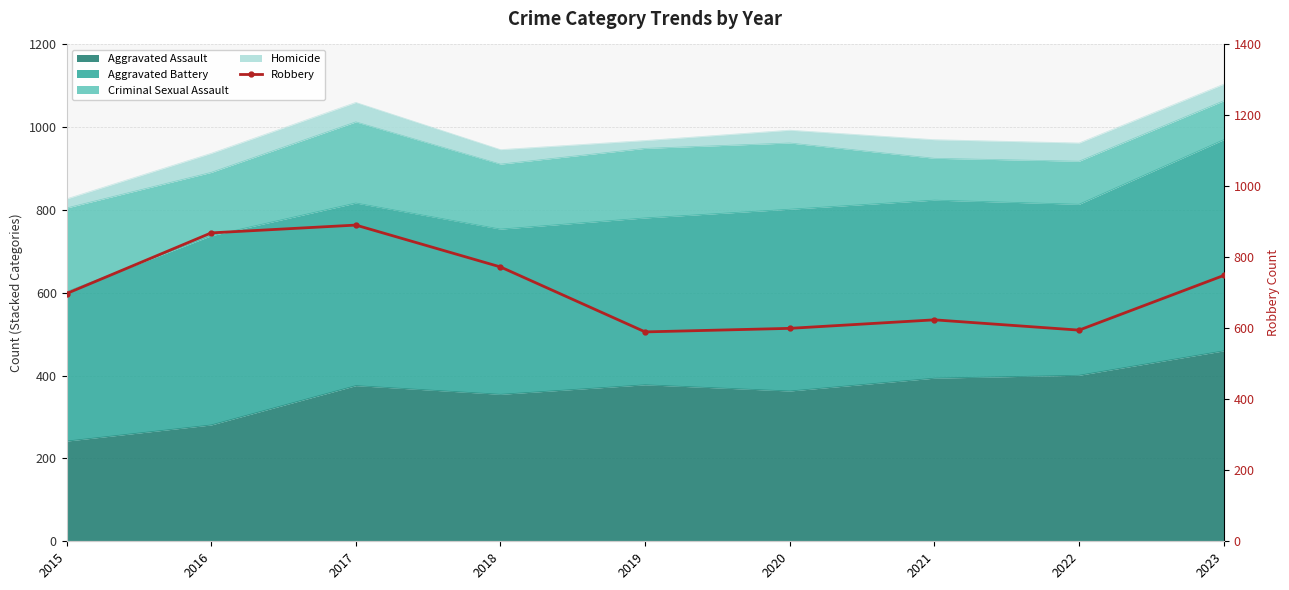

Does the chart have visible grid lines?

Yes